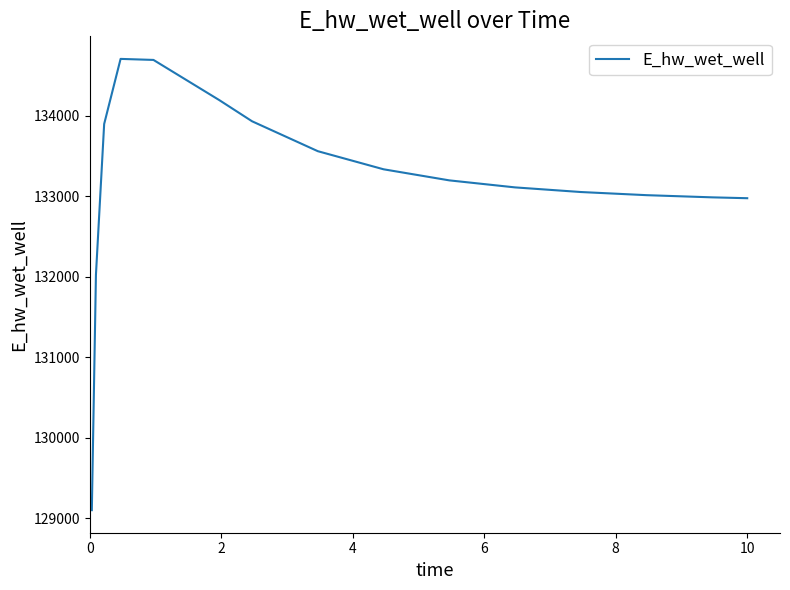

What is the maximum value shown in the chart?

134707.2